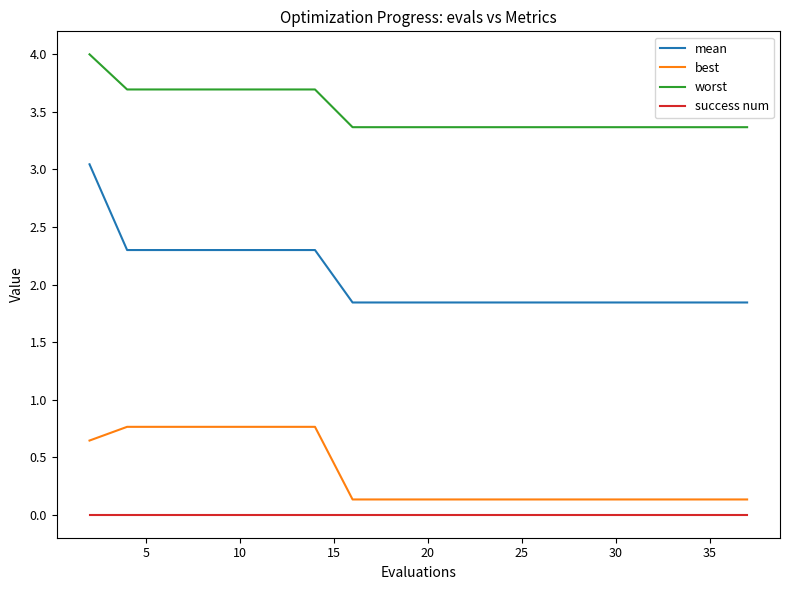

Which series has the largest total across all categories?

worst